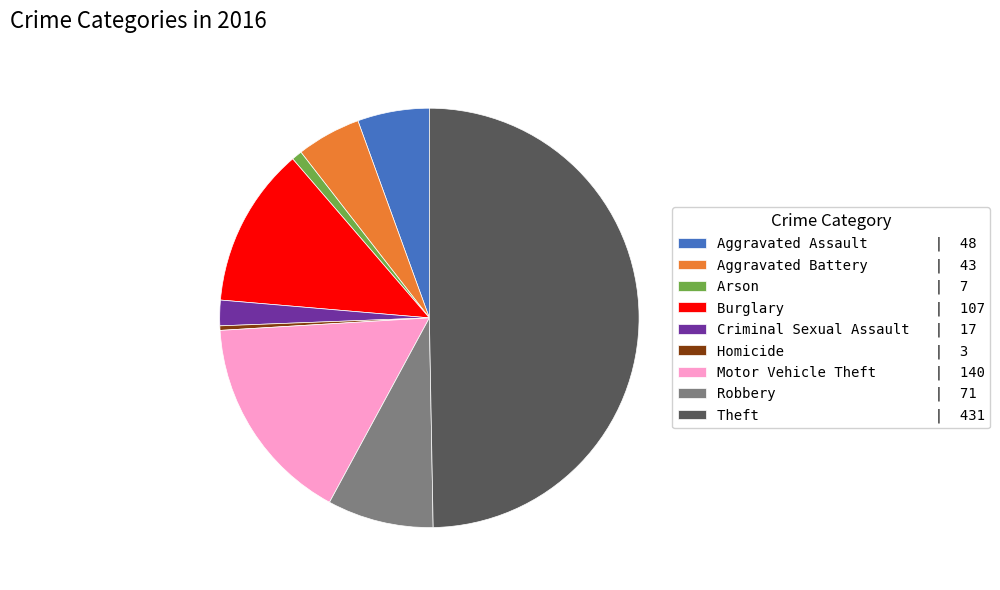

What is the ratio of the value at Burglary | 107 to the value at Aggravated Battery | 43?

2.5